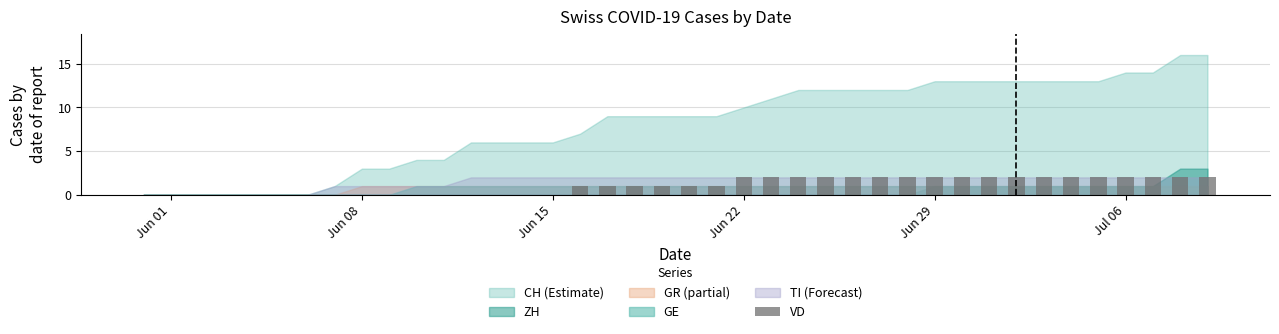

What is the sum of all values?

42